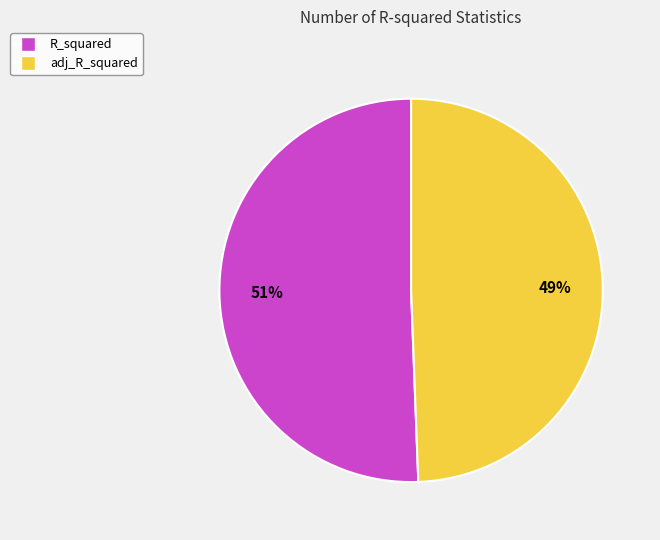

How many slices are in this pie chart?

2